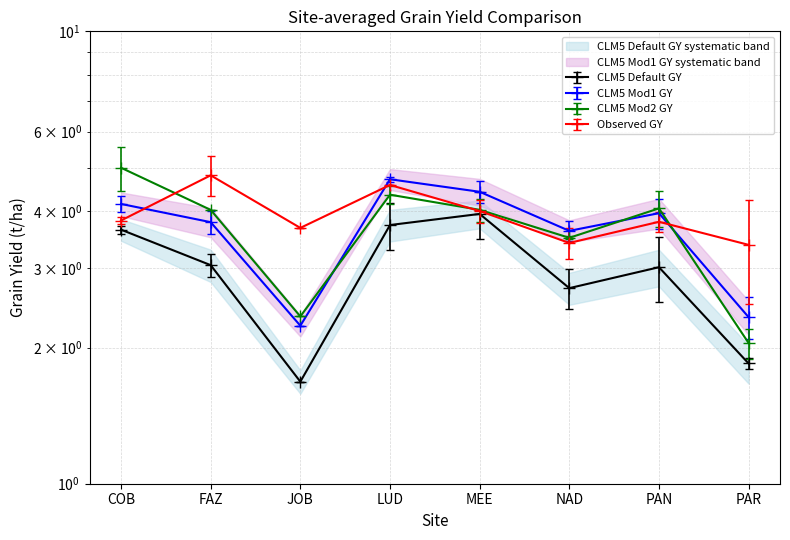

Reading right to left, what are all the values shown in this chart?

CLM5_Def_GY: PAR=1.8	PAN=3.0	NAD=2.7	MEE=3.9	LUD=3.7	JOB=1.7	FAZ=3.0	COB=3.6
CLM5_Mod1_GY: PAR=2.3	PAN=4.0	NAD=3.6	MEE=4.4	LUD=4.7	JOB=2.2	FAZ=3.8	COB=4.2
CLM5_Mod2_GY: PAR=2.0	PAN=4.1	NAD=3.5	MEE=4.0	LUD=4.4	JOB=2.3	FAZ=4.0	COB=5.0
Obs_GY: PAR=3.4	PAN=3.8	NAD=3.4	MEE=4.0	LUD=4.6	JOB=3.7	FAZ=4.8	COB=3.8